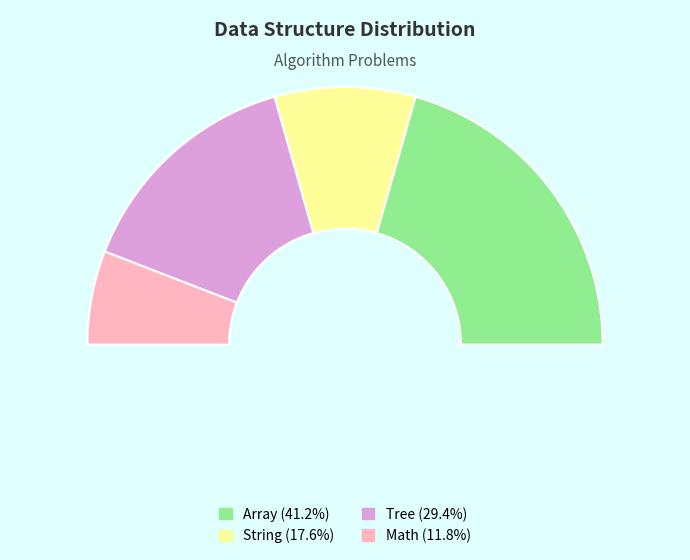

What is the change in value from String to Math?

-1